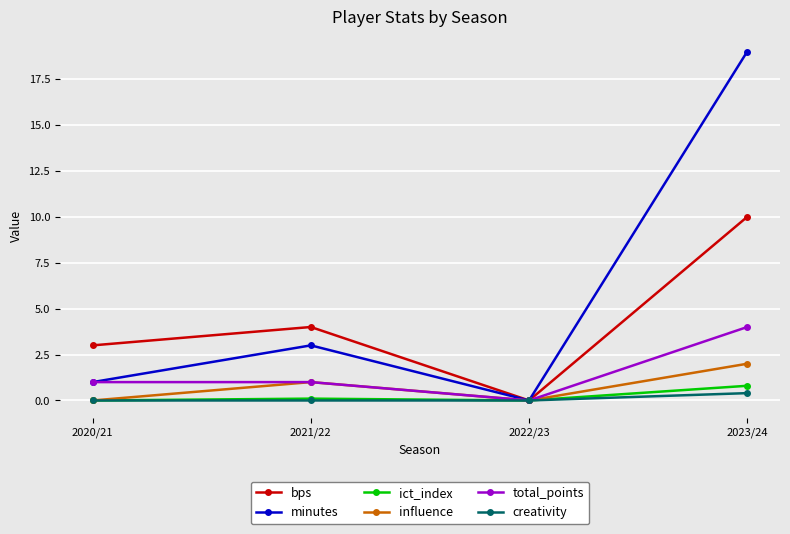

The minutes series shows 0.2 at 2020/21. True or false?

False